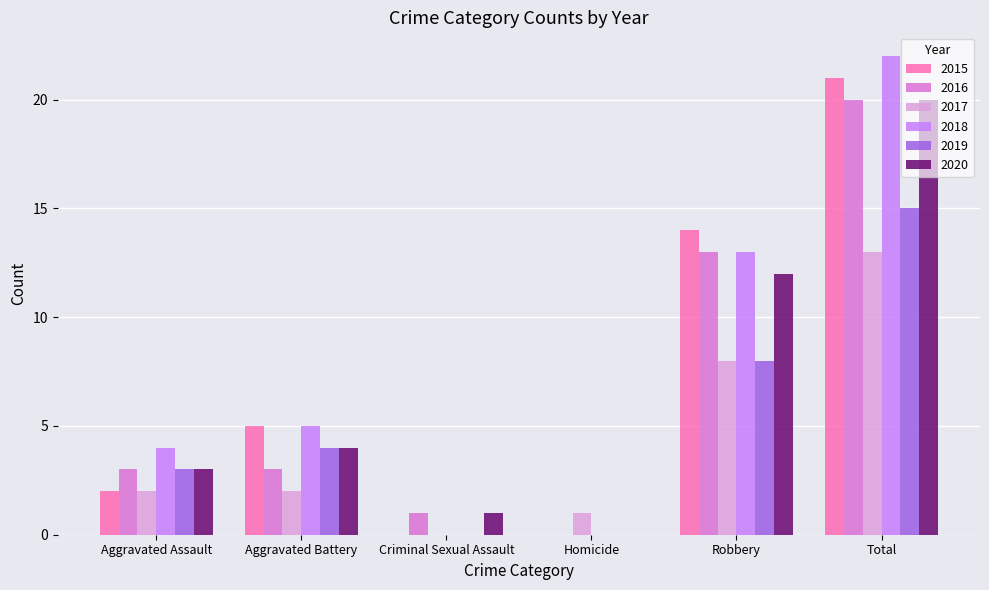

Which category has the highest value across all series?

Total